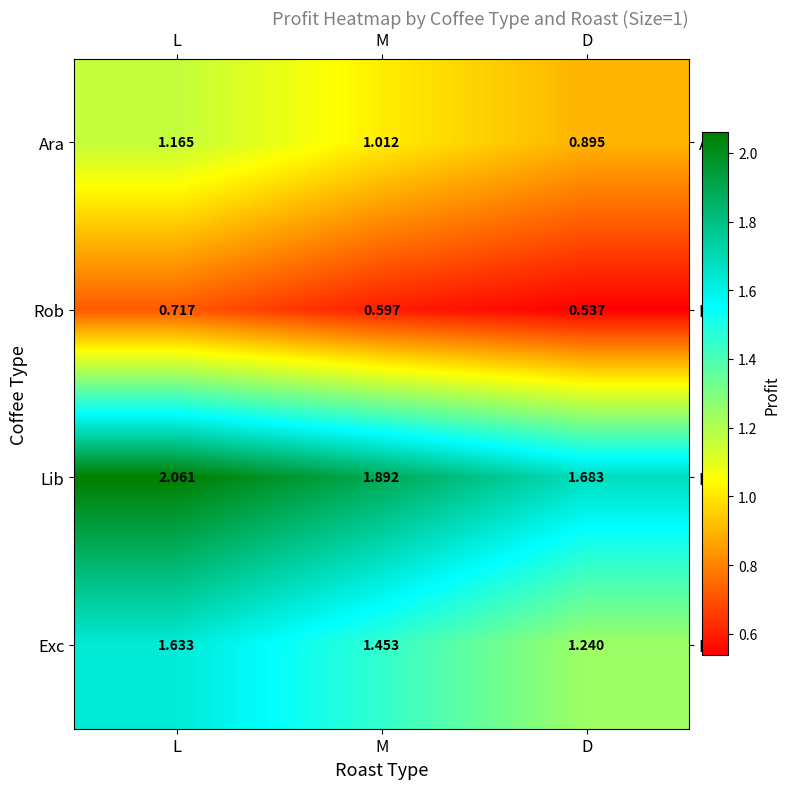

Which category has the lowest value in the Rob series?

D